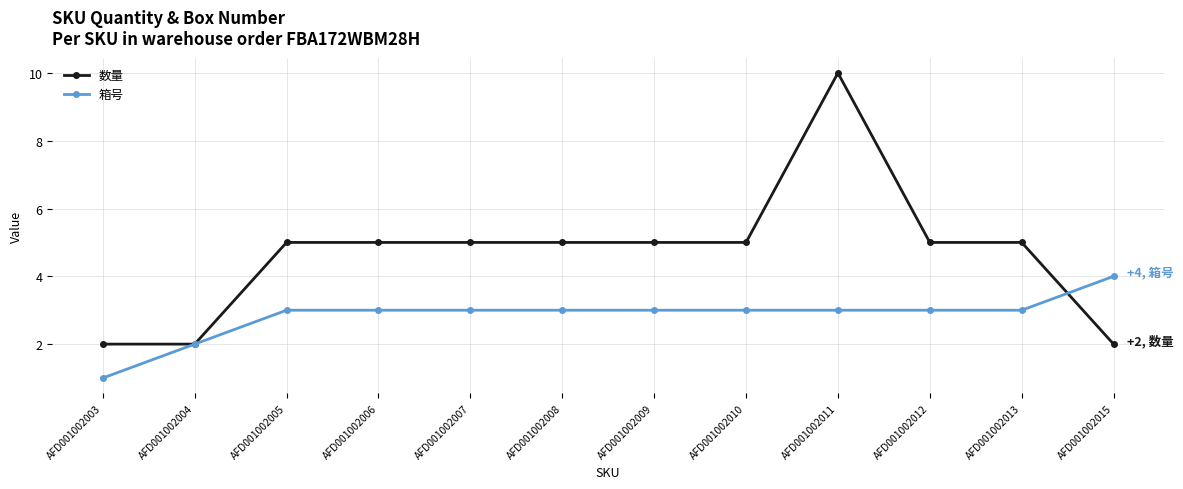

Rank the series at AFD001002011 from highest to lowest value.

数量, 箱号